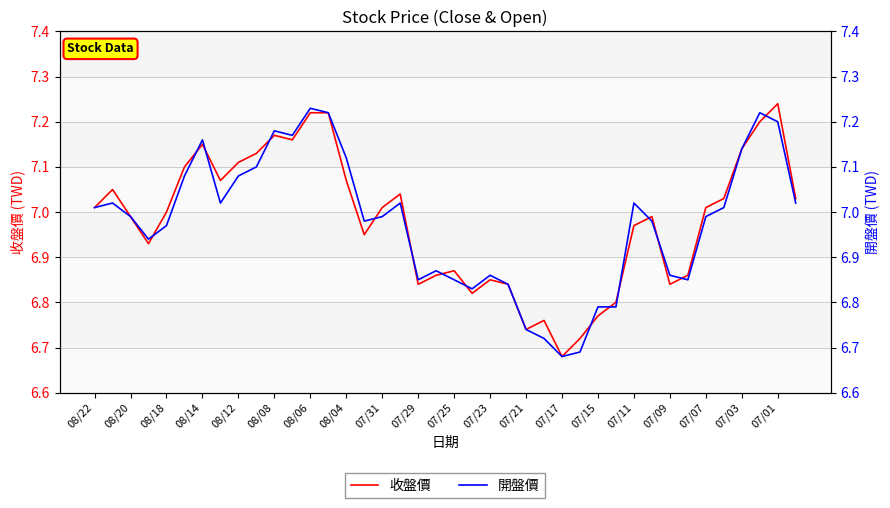

The value of 收盤價 at 07/15 is 10.4. True or false?

False